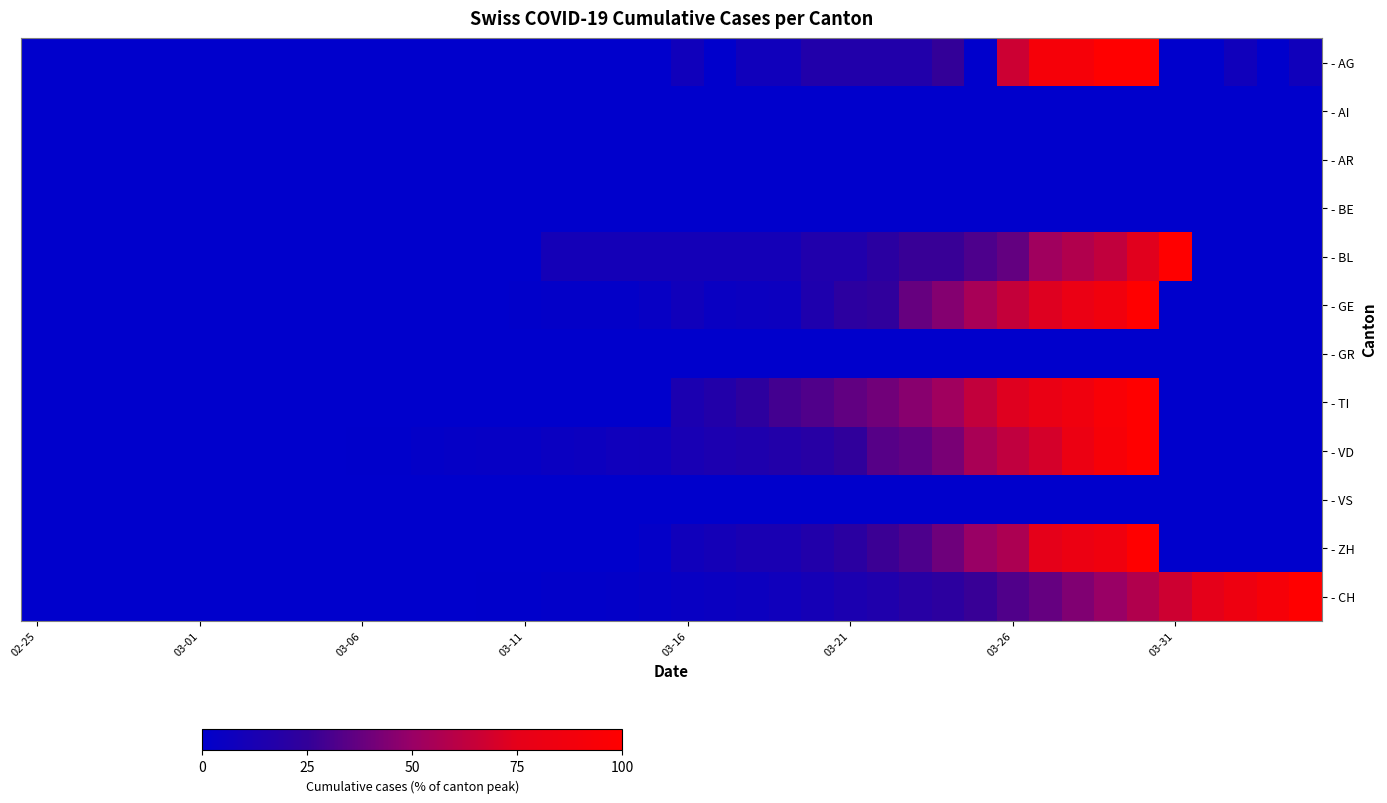

Reading right to left, what are all the values shown in this chart?

- AG: 8.3	0.0	8.3	0.0	0.0	100.0	100.0	91.7	91.7	66.7	0.0	25.0	16.7	16.7	16.7	16.7	8.3	8.3	0.0	8.3	0.0	0.0	0.0	0.0	0.0	0.0	0.0	0.0	0.0	0.0	0.0	0.0	0.0	0.0	0.0	0.0	0.0	0.0	0.0	0.0
- AI: 0.0	0.0	0.0	0.0	0.0	0.0	0.0	0.0	0.0	0.0	0.0	0.0	0.0	0.0	0.0	0.0	0.0	0.0	0.0	0.0	0.0	0.0	0.0	0.0	0.0	0.0	0.0	0.0	0.0	0.0	0.0	0.0	0.0	0.0	0.0	0.0	0.0	0.0	0.0	0.0
- AR: 0.0	0.0	0.0	0.0	0.0	0.0	0.0	0.0	0.0	0.0	0.0	0.0	0.0	0.0	0.0	0.0	0.0	0.0	0.0	0.0	0.0	0.0	0.0	0.0	0.0	0.0	0.0	0.0	0.0	0.0	0.0	0.0	0.0	0.0	0.0	0.0	0.0	0.0	0.0	0.0
- BE: 0.0	0.0	0.0	0.0	0.0	0.0	0.0	0.0	0.0	0.0	0.0	0.0	0.0	0.0	0.0	0.0	0.0	0.0	0.0	0.0	0.0	0.0	0.0	0.0	0.0	0.0	0.0	0.0	0.0	0.0	0.0	0.0	0.0	0.0	0.0	0.0	0.0	0.0	0.0	0.0
- BL: 0.0	0.0	0.0	0.0	100.0	73.7	63.2	57.9	52.6	36.8	31.6	26.3	26.3	21.1	15.8	15.8	10.5	10.5	10.5	10.5	10.5	10.5	10.5	10.5	0.0	0.0	0.0	0.0	0.0	0.0	0.0	0.0	0.0	0.0	0.0	0.0	0.0	0.0	0.0	0.0
- GE: 0.0	0.0	0.0	0.0	0.0	100.0	86.8	80.2	72.6	64.2	54.7	45.3	37.7	23.6	21.7	15.1	6.6	5.7	4.7	8.5	3.8	1.9	1.9	1.9	0.9	0.0	0.0	0.0	0.0	0.0	0.0	0.0	0.0	0.0	0.0	0.0	0.0	0.0	0.0	0.0
- GR: 0.0	0.0	0.0	0.0	0.0	0.0	0.0	0.0	0.0	0.0	0.0	0.0	0.0	0.0	0.0	0.0	0.0	0.0	0.0	0.0	0.0	0.0	0.0	0.0	0.0	0.0	0.0	0.0	0.0	0.0	0.0	0.0	0.0	0.0	0.0	0.0	0.0	0.0	0.0	0.0
- TI: 0.0	0.0	0.0	0.0	0.0	100.0	93.9	85.5	80.0	72.7	63.6	52.7	46.1	40.6	36.4	32.1	29.1	22.4	17.0	13.3	0.0	0.0	0.0	0.0	0.0	0.0	0.0	0.0	0.0	0.0	0.0	0.0	0.0	0.0	0.0	0.0	0.0	0.0	0.0	0.0
- VD: 0.0	0.0	0.0	0.0	0.0	100.0	92.6	81.7	69.1	62.9	55.4	42.3	36.0	33.7	24.0	19.4	17.1	14.9	13.7	12.0	8.6	8.0	6.3	5.1	3.4	3.4	2.9	1.7	0.6	0.6	0.0	0.0	0.0	0.0	0.0	0.0	0.0	0.0	0.0	0.0
- VS: 0.0	0.0	0.0	0.0	0.0	0.0	0.0	0.0	0.0	0.0	0.0	0.0	0.0	0.0	0.0	0.0	0.0	0.0	0.0	0.0	0.0	0.0	0.0	0.0	0.0	0.0	0.0	0.0	0.0	0.0	0.0	0.0	0.0	0.0	0.0	0.0	0.0	0.0	0.0	0.0
- ZH: 0.0	0.0	0.0	0.0	0.0	100.0	85.4	81.2	75.0	56.2	50.0	39.6	31.2	27.1	20.8	16.7	12.5	12.5	10.4	8.3	2.1	0.0	0.0	0.0	0.0	0.0	0.0	0.0	0.0	0.0	0.0	0.0	0.0	0.0	0.0	0.0	0.0	0.0	0.0	0.0
- CH: 100.0	91.3	83.3	75.0	66.9	58.1	50.1	43.8	37.2	32.3	26.5	21.9	19.2	15.4	13.4	10.8	7.8	6.5	5.3	4.4	2.9	1.8	1.3	1.2	0.7	0.5	0.3	0.3	0.1	0.1	0.0	0.0	0.0	0.0	0.0	0.0	0.0	0.0	0.0	0.0